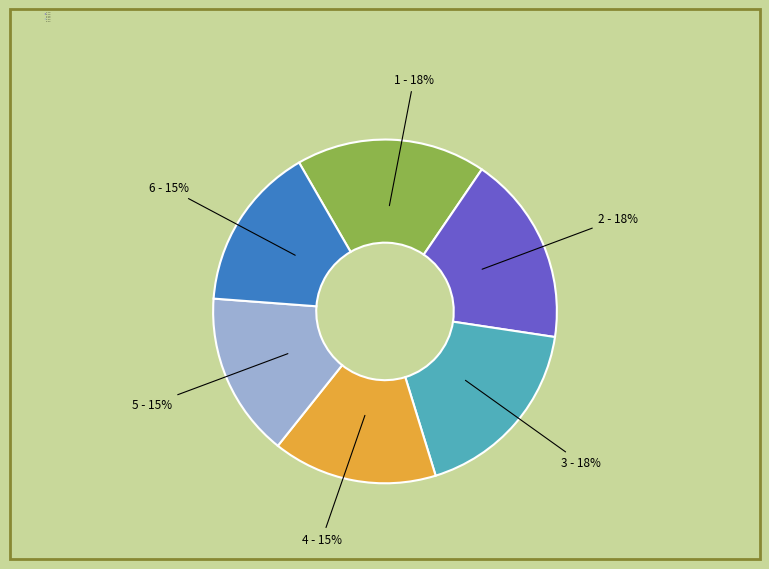

Does any single category account for the majority?

No